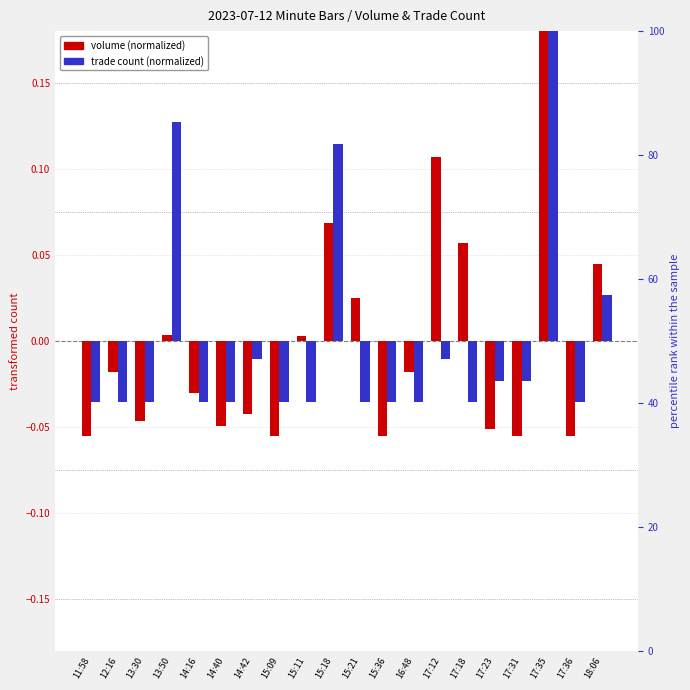

How many positive values does the volume (normalized) series have?

8